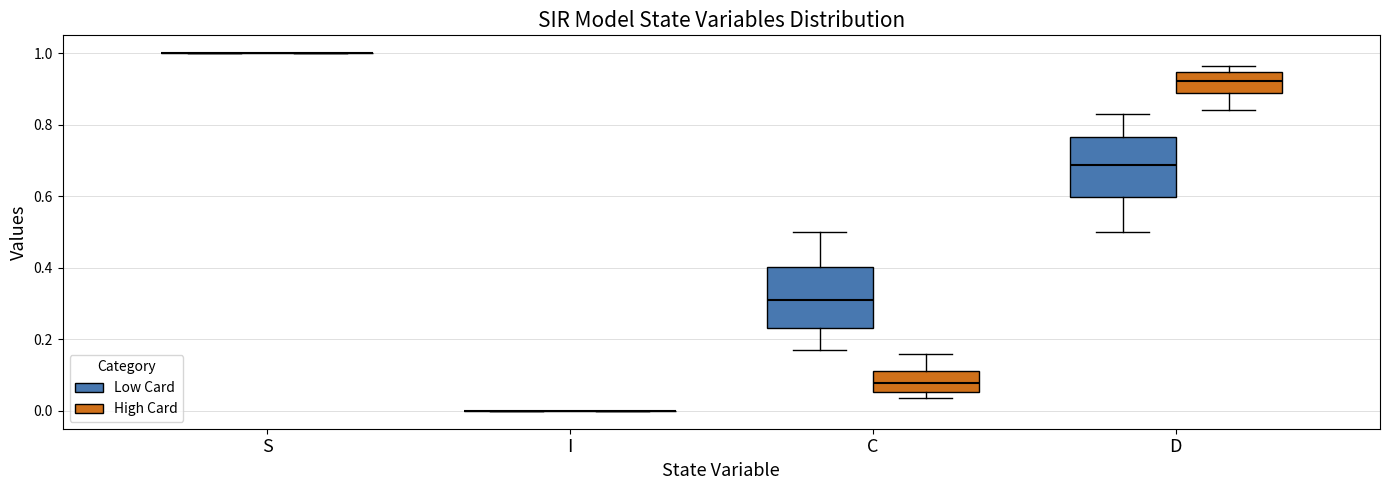

Reading left to right, transcribe this box plot: for each box, give where its median line is, the range the box spans, and where its two whiskers end, as read against the y-axis. The values are not printed on the chart, so give them approximately, as read against the axis.

S (Low Card): box collapsed to a line at 1.00, whiskers 1.00 to 1.00
S (High Card): box collapsed to a line at 1.00, whiskers 1.00 to 1.00
I (Low Card): box collapsed to a line at 0.00, whiskers 0.00 to 0.00
I (High Card): box collapsed to a line at 0.00, whiskers 0.00 to 0.00
C (Low Card): median 0.32, box 0.24 to 0.40, whiskers 0.16 to 0.50
C (High Card): median 0.08, box 0.06 to 0.12, whiskers 0.04 to 0.16
D (Low Card): median 0.68, box 0.60 to 0.76, whiskers 0.50 to 0.84
D (High Card): median 0.92, box 0.88 to 0.94, whiskers 0.84 to 0.96